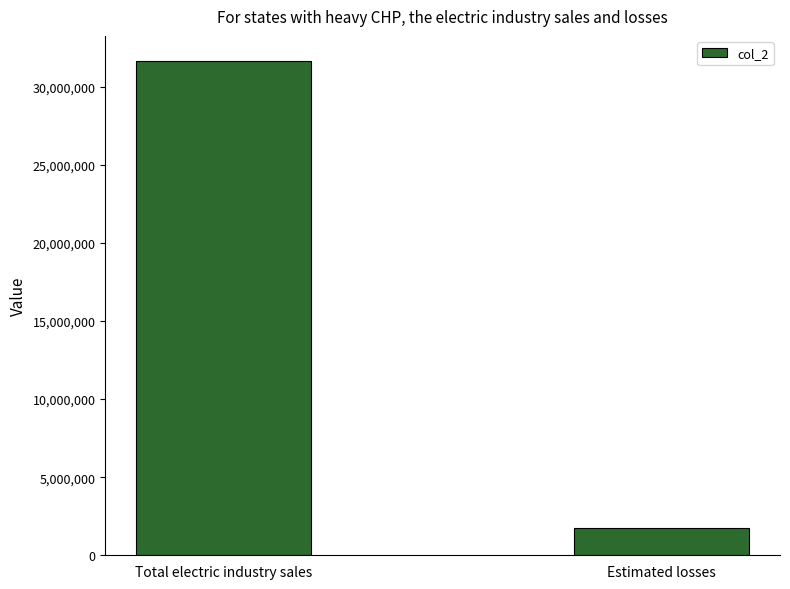

Approximately how many times larger is the value at Estimated losses compared to Total electric industry sales?

0.1